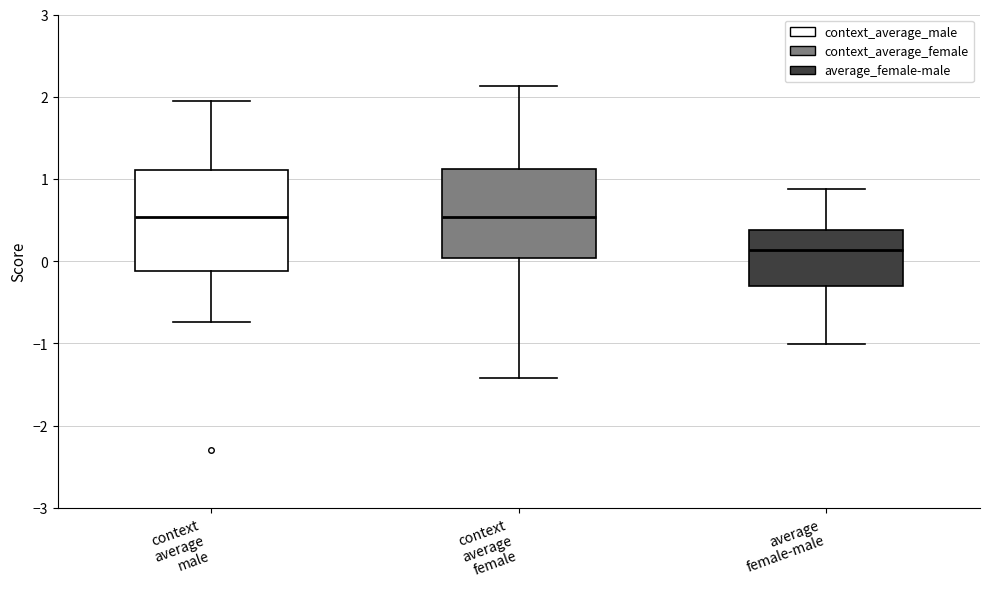

Reading left to right, transcribe this box plot: for each box, give where its median line is, the range the box spans, and where its two whiskers end, as read against the y-axis. The values are not printed on the chart, so give them approximately, as read against the axis.

context average male: median 0.5, box -0.1 to 1.1, whiskers -0.7 to 1.9
context average female: median 0.5, box 0.0 to 1.1, whiskers -1.4 to 2.1
average female-male: median 0.1, box -0.3 to 0.4, whiskers -1.0 to 0.9